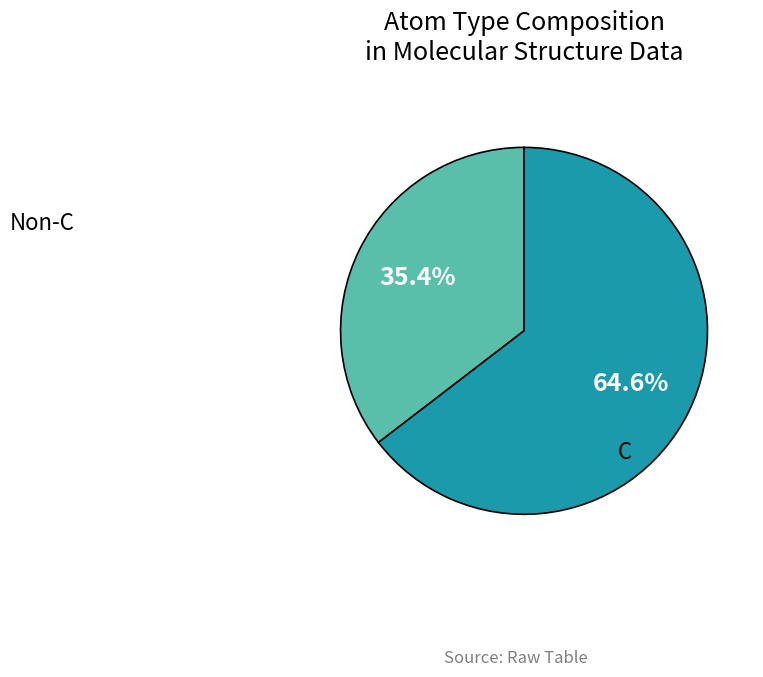

Which category has the biggest portion of the pie?

C